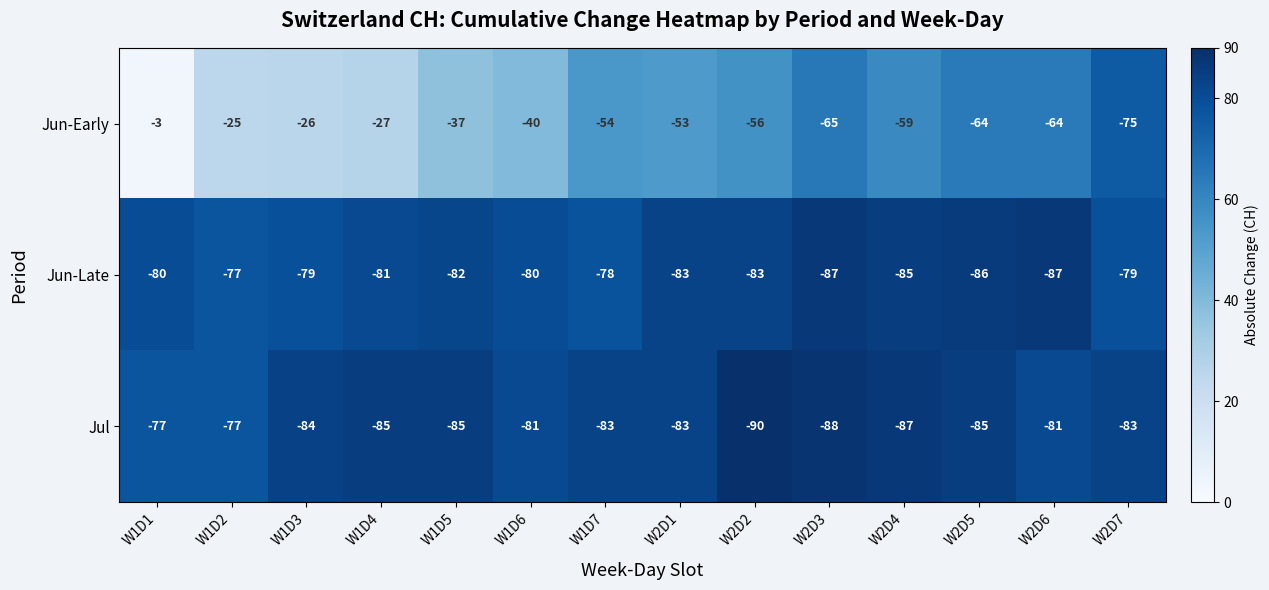

The value of Jul at W1D6 is -45. True or false?

False